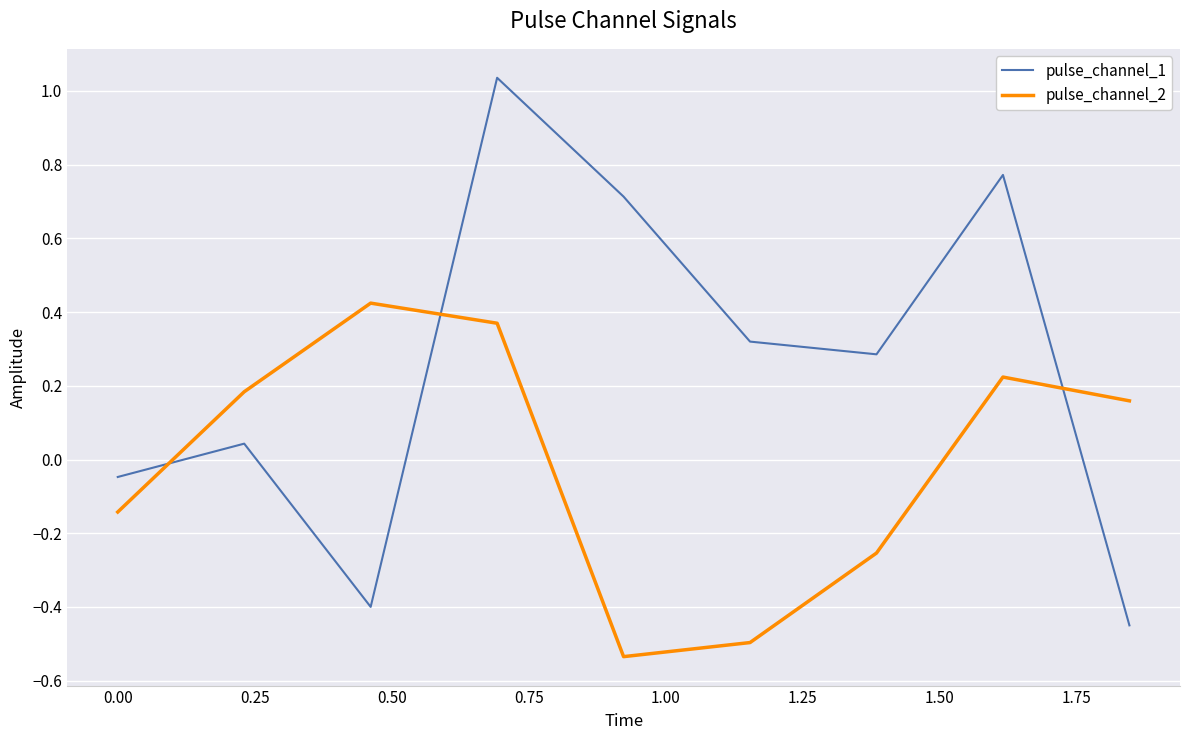

Which series has the largest total across all categories?

pulse_channel_1